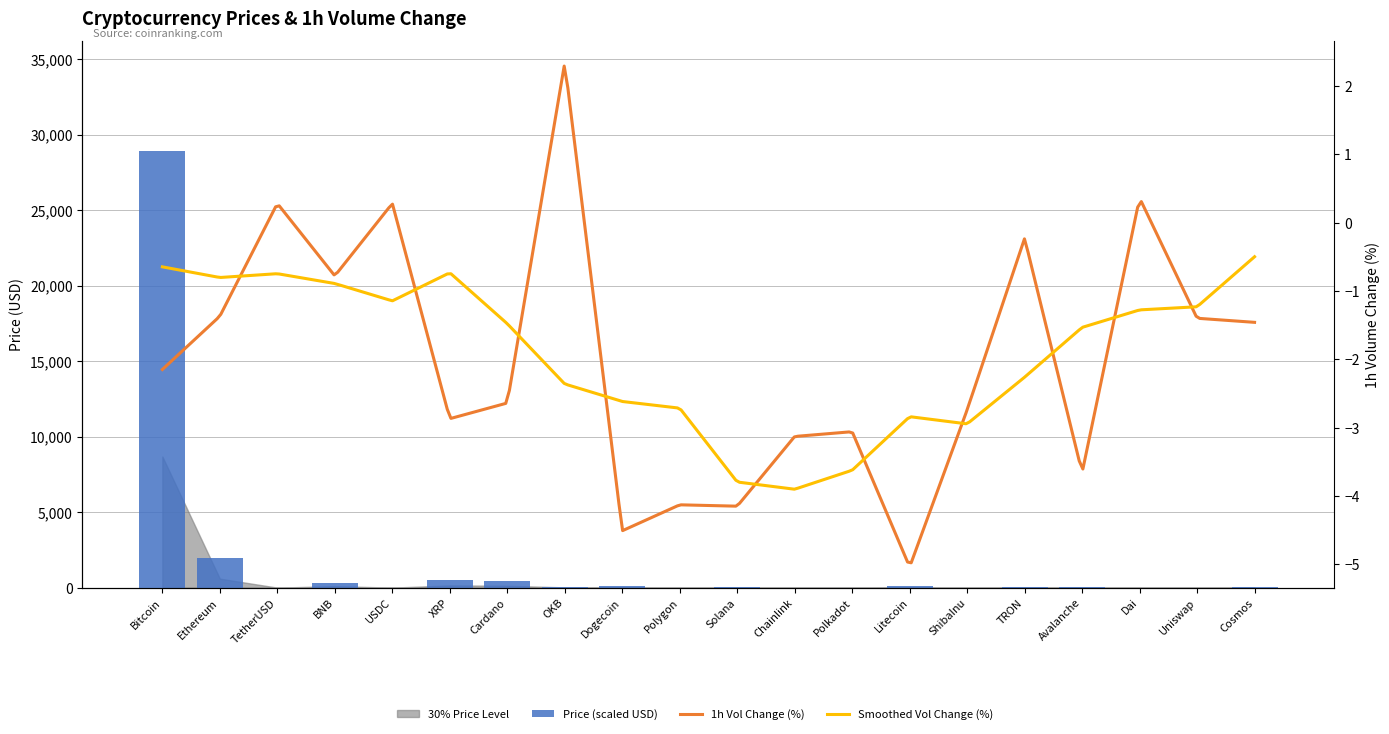

Is it true that the value at XRP is 657.2?

False